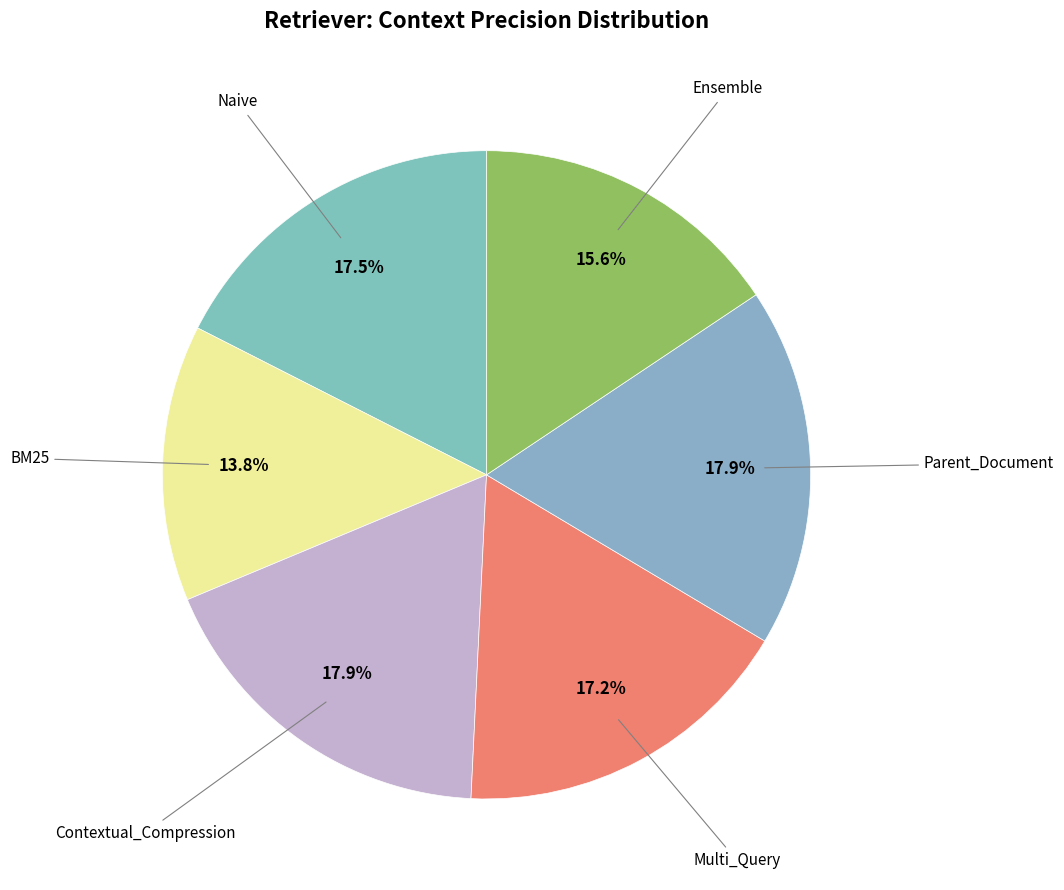

The Multi_Query slice represents 17% of the pie. True or false?

True